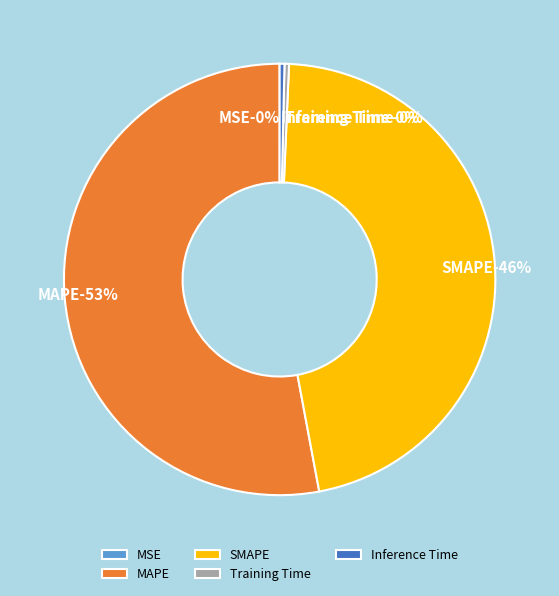

Is the sum of MAPE and MSE greater than half?

Yes